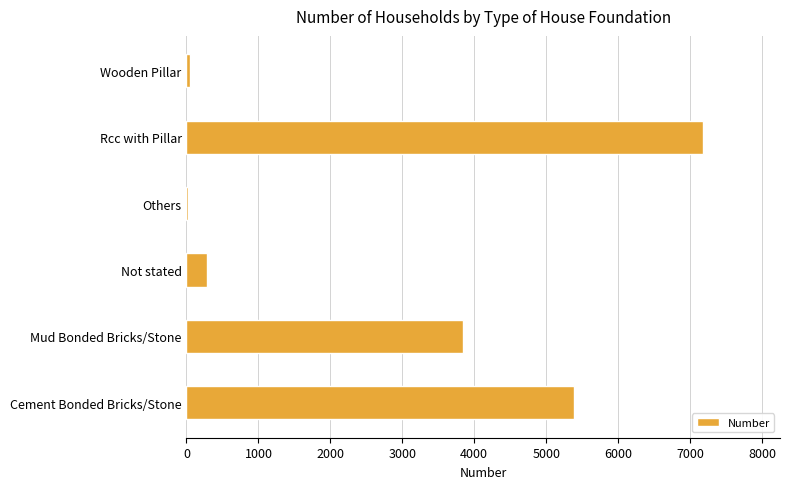

What is the smallest value displayed?

26